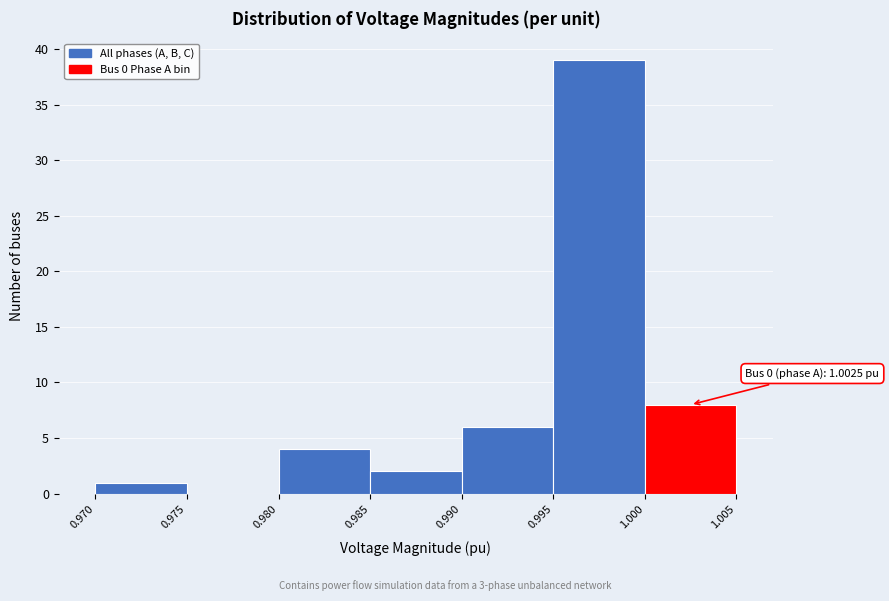

Which range on the x-axis has the tallest bar?

0.995 to 1.000